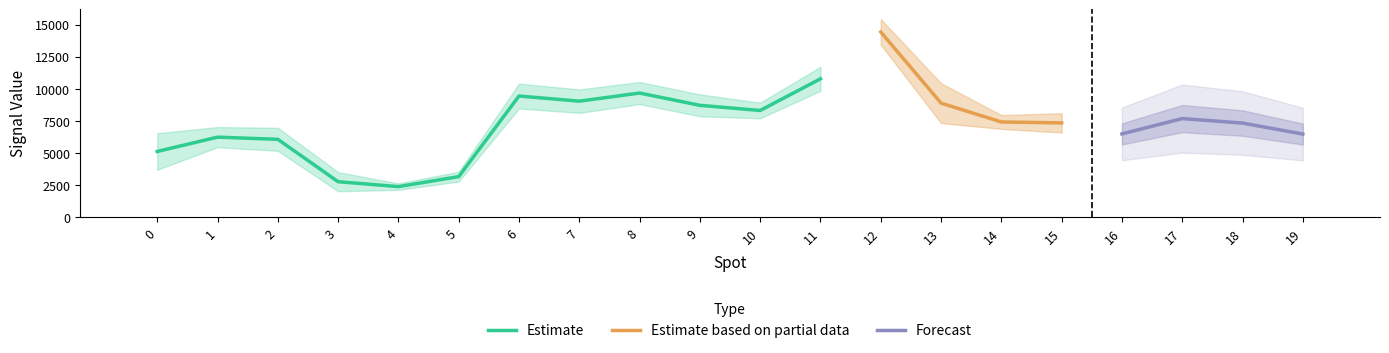

At which label does mean_minus_min reach its peak?

12